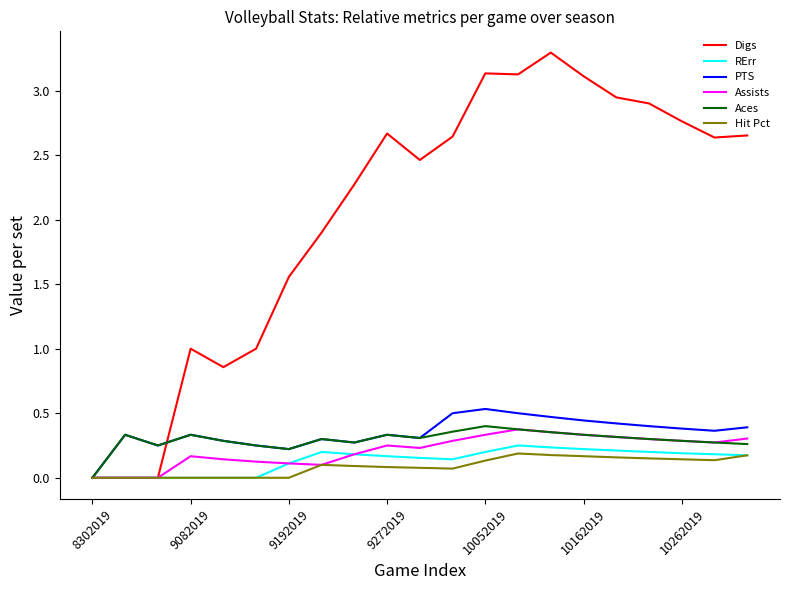

Which series has the largest total across all categories?

Digs